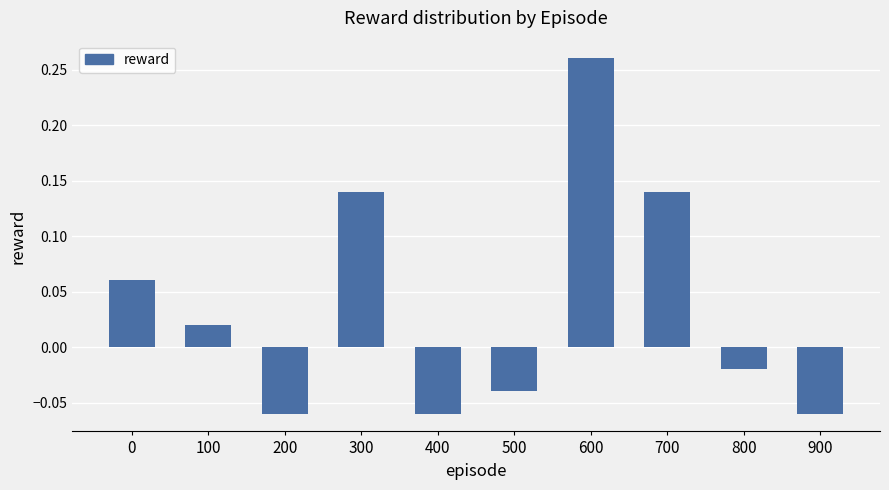

What is the sum of all values?

0.4